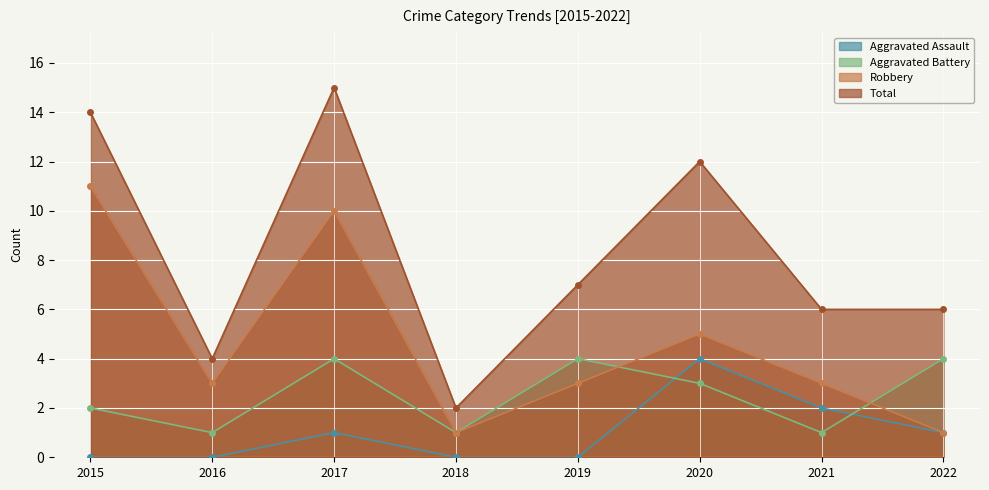

List the series in order of their overall mean, highest first.

Total, Robbery, Aggravated Battery, Aggravated Assault